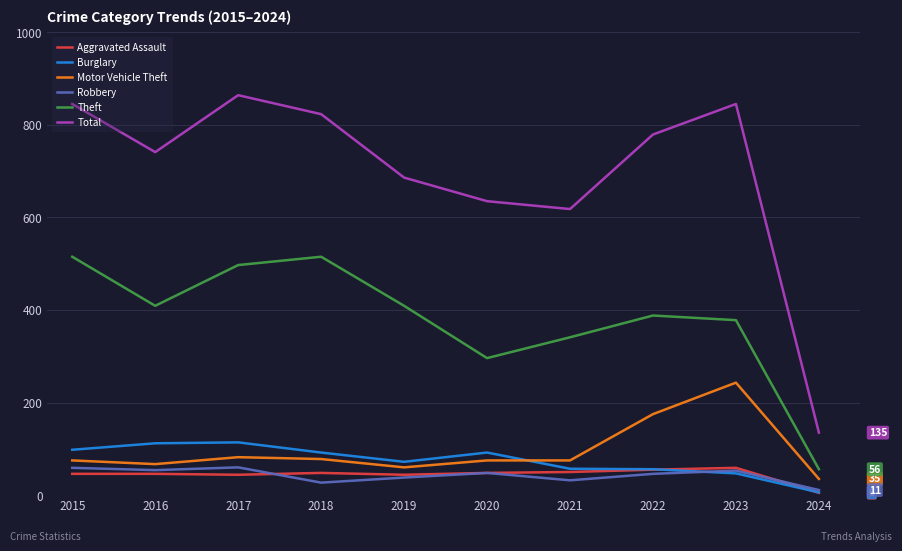

Which series has the largest range (max minus min)?

Total